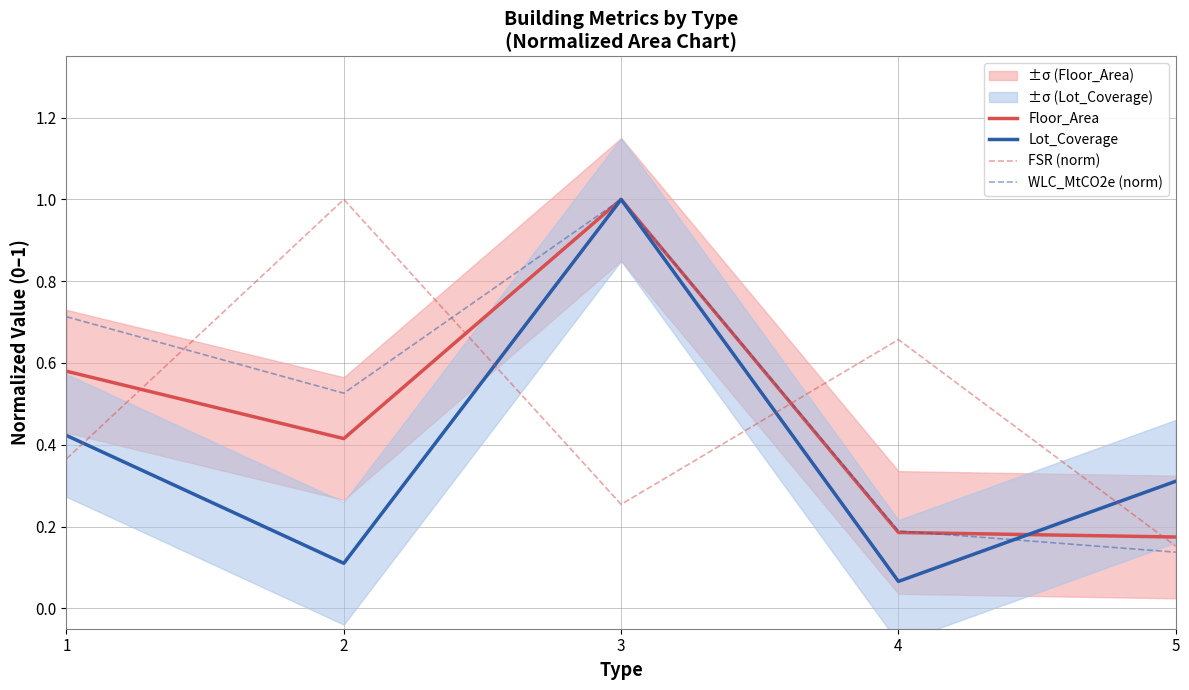

Rank the categories by FSR (norm) value from lowest to highest.

5, 3, 1, 4, 2